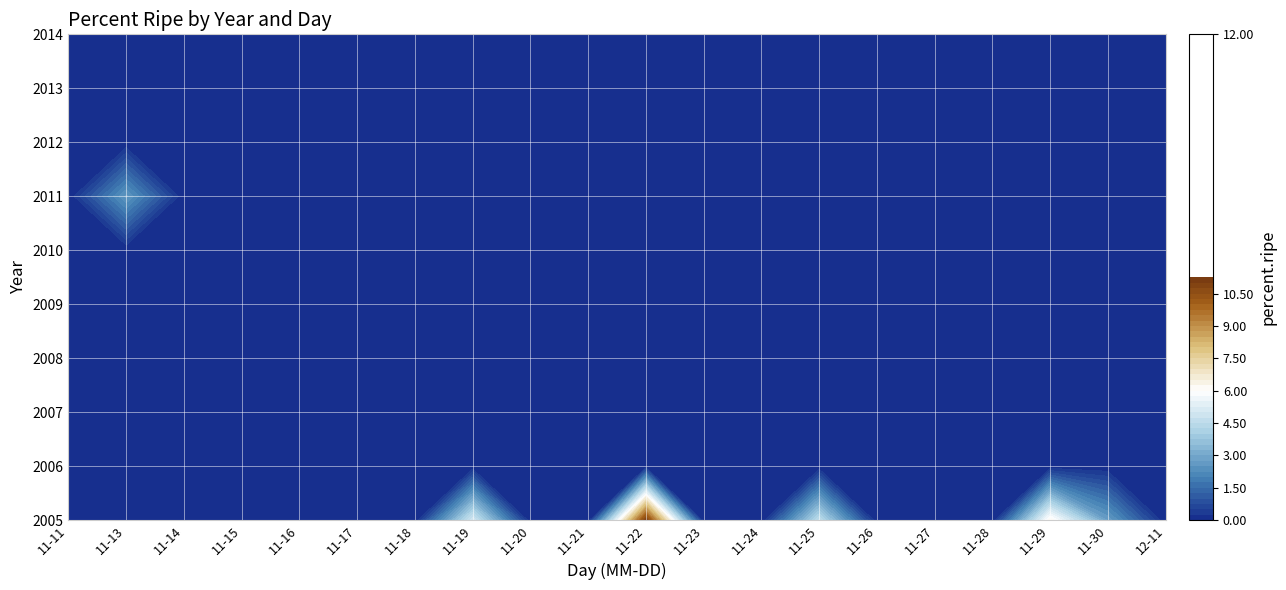

Reading left to right, what are all the values shown in this chart?

2005: 11-11=0.0	11-13=0.0	11-14=0.0	11-15=0.0	11-16=0.0	11-17=0.0	11-18=0.0	11-19=5.0	11-20=0.0	11-21=0.0	11-22=11.1	11-23=0.0	11-24=0.0	11-25=4.5	11-26=0.0	11-27=0.0	11-28=0.0	11-29=6.2	11-30=2.7	12-11=0.0
2006: 11-11=0.0	11-13=0.0	11-14=0.0	11-15=0.0	11-16=0.0	11-17=0.0	11-18=0.0	11-19=0.0	11-20=0.0	11-21=0.0	11-22=0.0	11-23=0.0	11-24=0.0	11-25=0.0	11-26=0.0	11-27=0.0	11-28=0.0	11-29=0.0	11-30=0.0	12-11=0.0
2007: 11-11=0.0	11-13=0.0	11-14=0.0	11-15=0.0	11-16=0.0	11-17=0.0	11-18=0.0	11-19=0.0	11-20=0.0	11-21=0.0	11-22=0.0	11-23=0.0	11-24=0.0	11-25=0.0	11-26=0.0	11-27=0.0	11-28=0.0	11-29=0.0	11-30=0.0	12-11=0.0
2008: 11-11=0.0	11-13=0.0	11-14=0.0	11-15=0.0	11-16=0.0	11-17=0.0	11-18=0.0	11-19=0.0	11-20=0.0	11-21=0.0	11-22=0.0	11-23=0.0	11-24=0.0	11-25=0.0	11-26=0.0	11-27=0.0	11-28=0.0	11-29=0.0	11-30=0.0	12-11=0.0
2009: 11-11=0.0	11-13=0.0	11-14=0.0	11-15=0.0	11-16=0.0	11-17=0.0	11-18=0.0	11-19=0.0	11-20=0.0	11-21=0.0	11-22=0.0	11-23=0.0	11-24=0.0	11-25=0.0	11-26=0.0	11-27=0.0	11-28=0.0	11-29=0.0	11-30=0.0	12-11=0.0
2010: 11-11=0.0	11-13=0.0	11-14=0.0	11-15=0.0	11-16=0.0	11-17=0.0	11-18=0.0	11-19=0.0	11-20=0.0	11-21=0.0	11-22=0.0	11-23=0.0	11-24=0.0	11-25=0.0	11-26=0.0	11-27=0.0	11-28=0.0	11-29=0.0	11-30=0.0	12-11=0.0
2011: 11-11=0.0	11-13=2.6	11-14=0.0	11-15=0.0	11-16=0.0	11-17=0.0	11-18=0.0	11-19=0.0	11-20=0.0	11-21=0.0	11-22=0.0	11-23=0.0	11-24=0.0	11-25=0.0	11-26=0.0	11-27=0.0	11-28=0.0	11-29=0.0	11-30=0.0	12-11=0.0
2012: 11-11=0.0	11-13=0.0	11-14=0.0	11-15=0.0	11-16=0.0	11-17=0.0	11-18=0.0	11-19=0.0	11-20=0.0	11-21=0.0	11-22=0.0	11-23=0.0	11-24=0.0	11-25=0.0	11-26=0.0	11-27=0.0	11-28=0.0	11-29=0.0	11-30=0.0	12-11=0.0
2013: 11-11=0.0	11-13=0.0	11-14=0.0	11-15=0.0	11-16=0.0	11-17=0.0	11-18=0.0	11-19=0.0	11-20=0.0	11-21=0.0	11-22=0.0	11-23=0.0	11-24=0.0	11-25=0.0	11-26=0.0	11-27=0.0	11-28=0.0	11-29=0.0	11-30=0.0	12-11=0.0
2014: 11-11=0.0	11-13=0.0	11-14=0.0	11-15=0.0	11-16=0.0	11-17=0.0	11-18=0.0	11-19=0.0	11-20=0.0	11-21=0.0	11-22=0.0	11-23=0.0	11-24=0.0	11-25=0.0	11-26=0.0	11-27=0.0	11-28=0.0	11-29=0.0	11-30=0.0	12-11=0.0